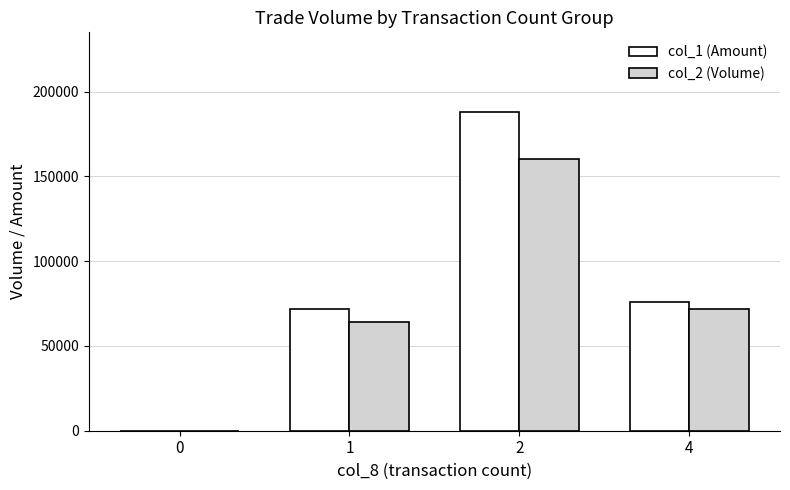

The value of col_1 (Amount) at 0 is 78583. True or false?

False